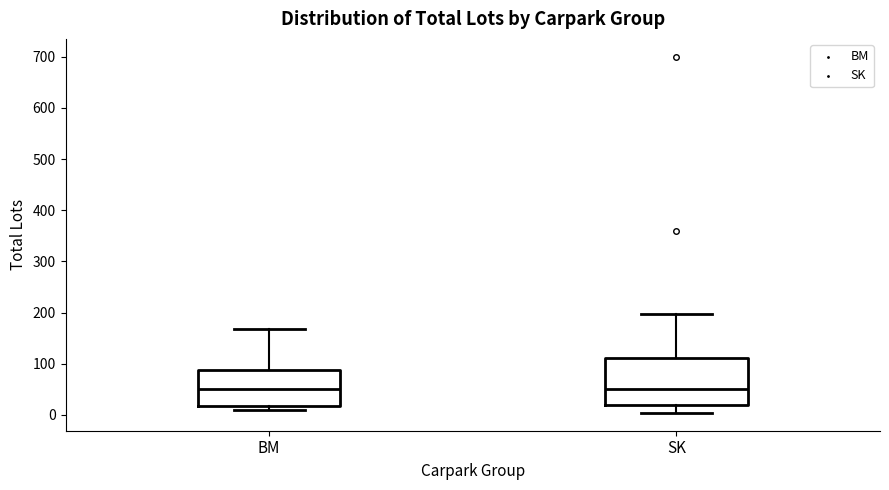

Where is the upper edge of the box for BM on the y-axis? The values are not printed on the chart, so give them approximately, as read against the axis.

90